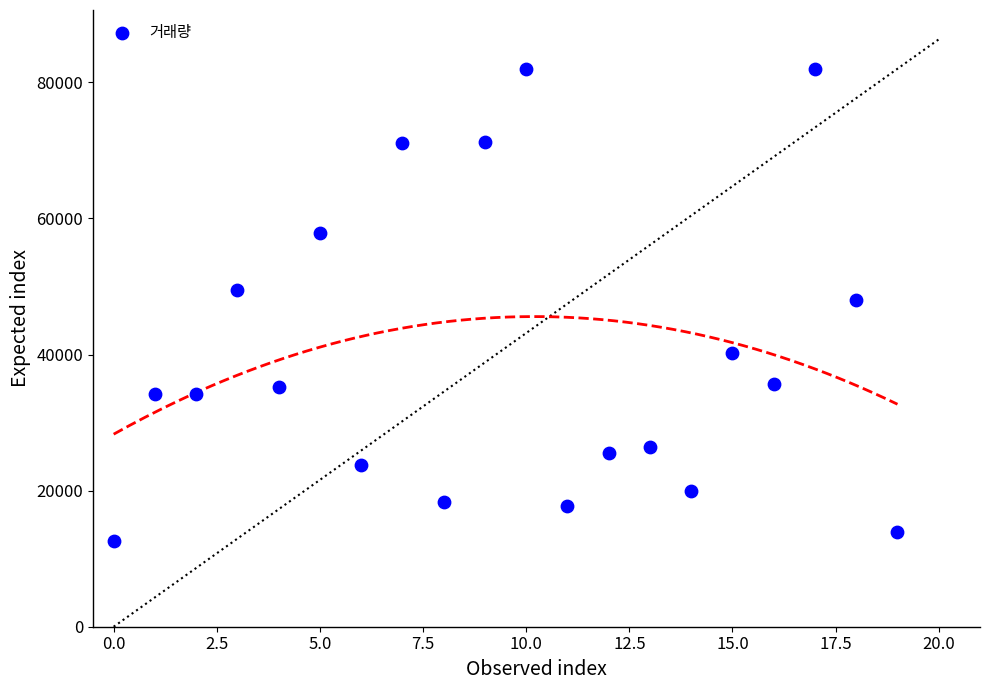

What is the range of Y values (max minus min)?

69373